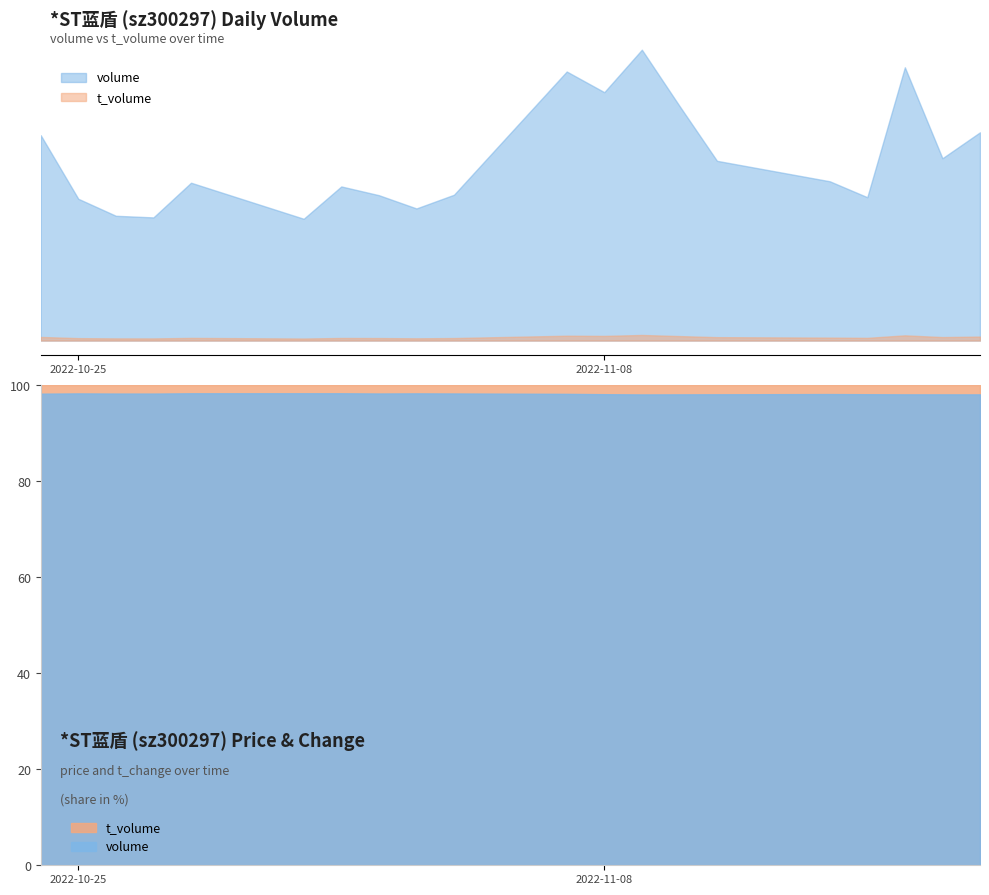

True or false: t_change and t_volume intersect in this chart.

False